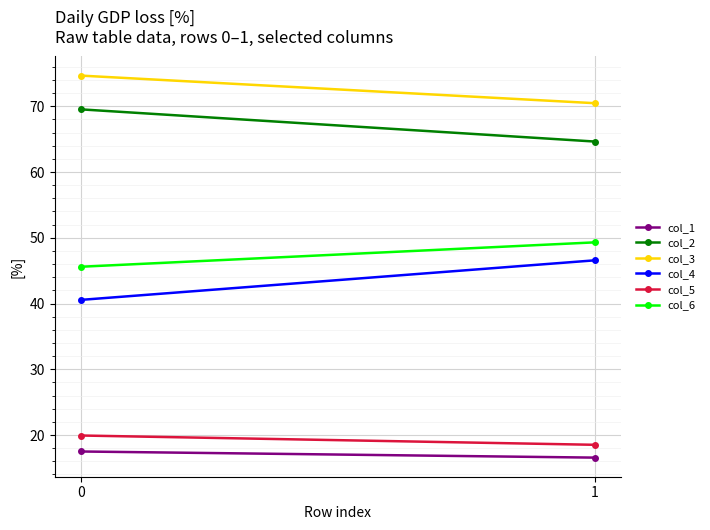

What is the total value across all series at 0?

267.8